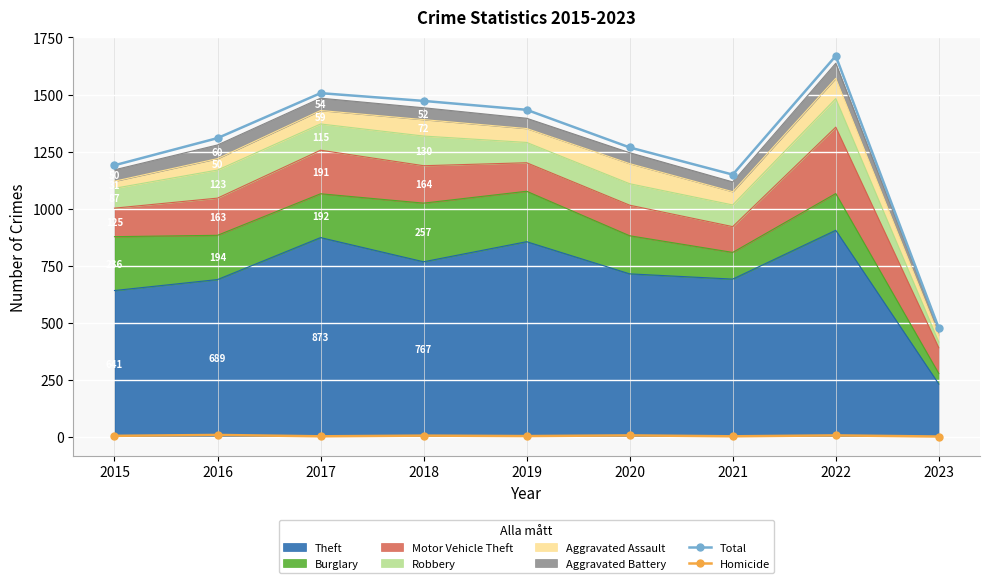

What is the total value across all series at 2015?

1194